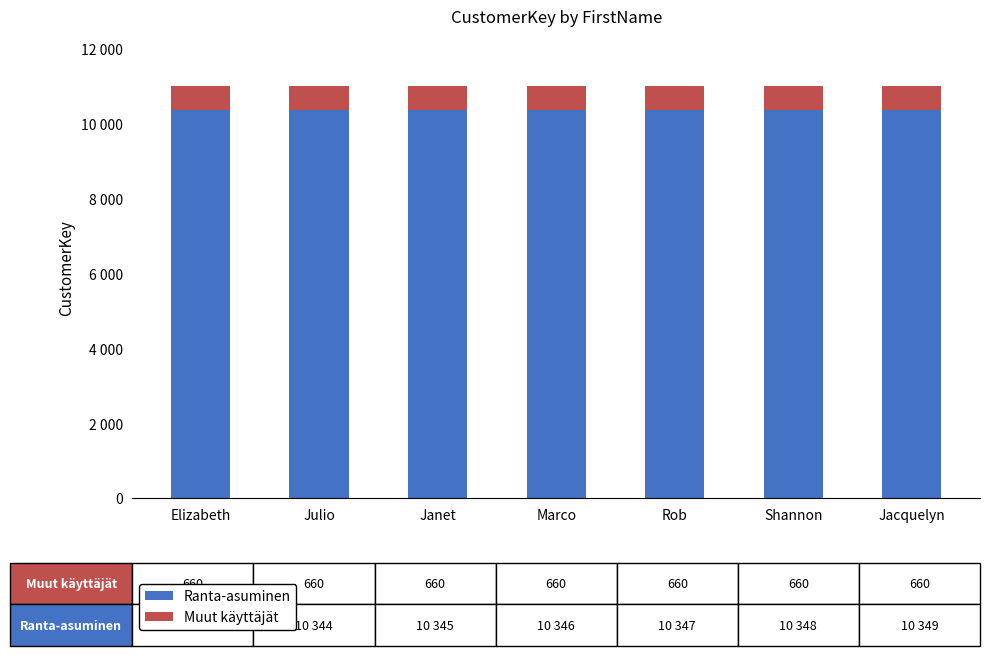

Which category has the lowest value in the Ranta-asuminen series?

Elizabeth